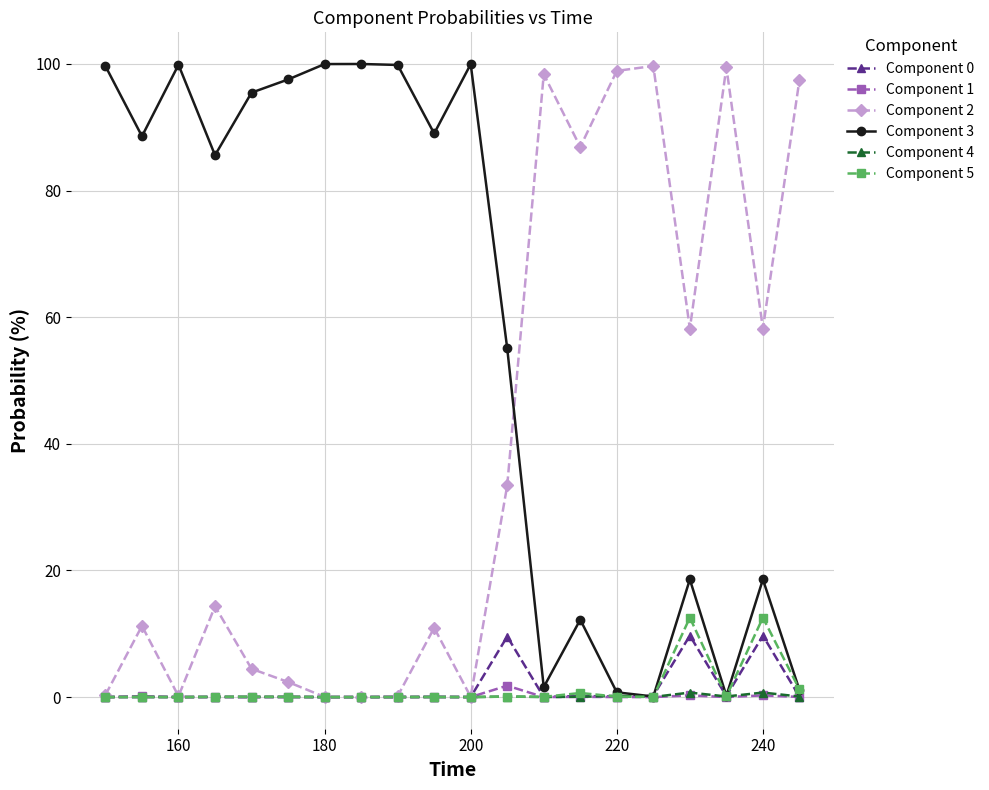

Which series has the largest total across all categories?

Component 3